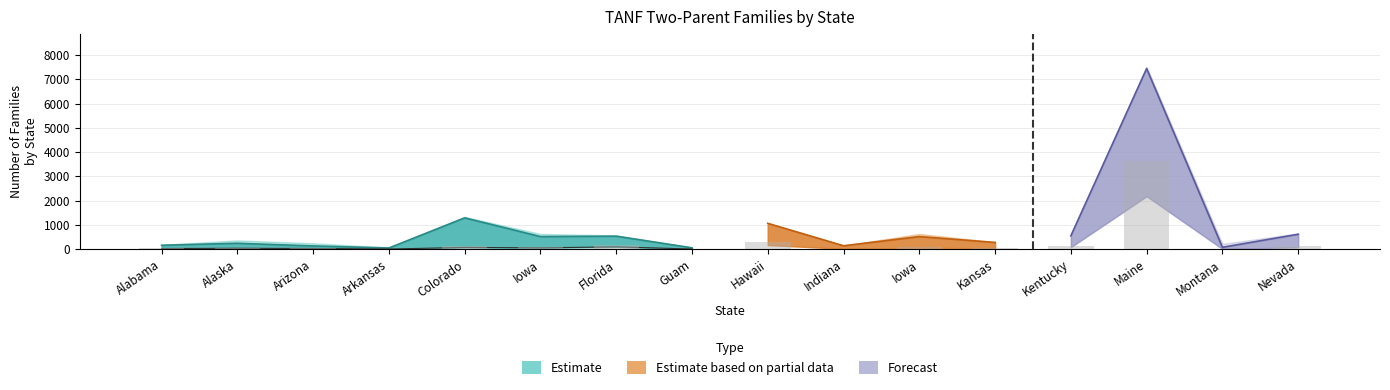

How many data points in Families in Two-Parent Rate are less than 517?

8